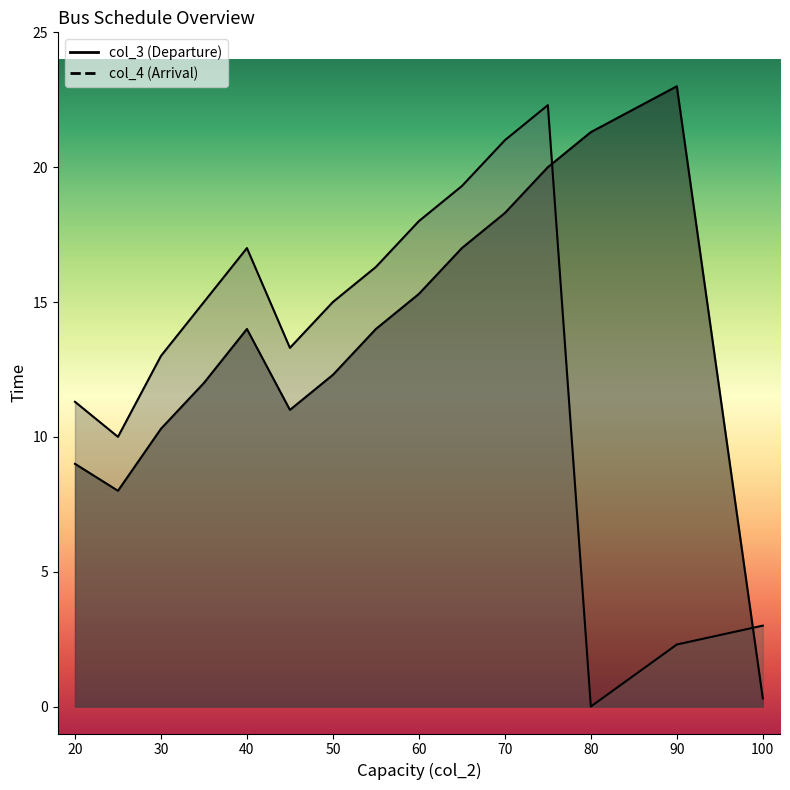

Rank the series by their maximum value, from highest to lowest.

col_3, col_4